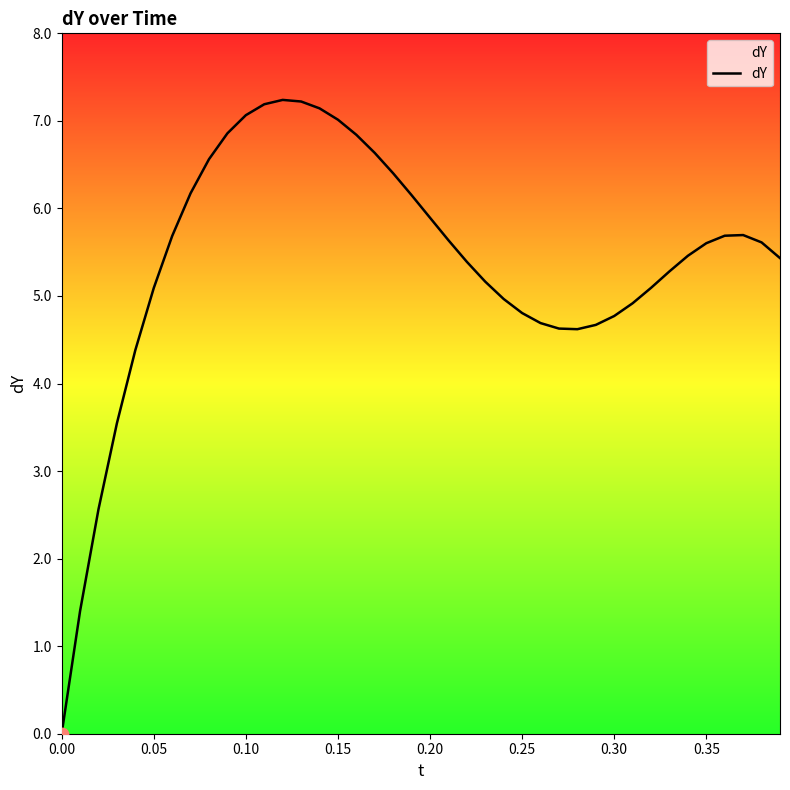

What is the difference between the maximum and minimum values?

7.2